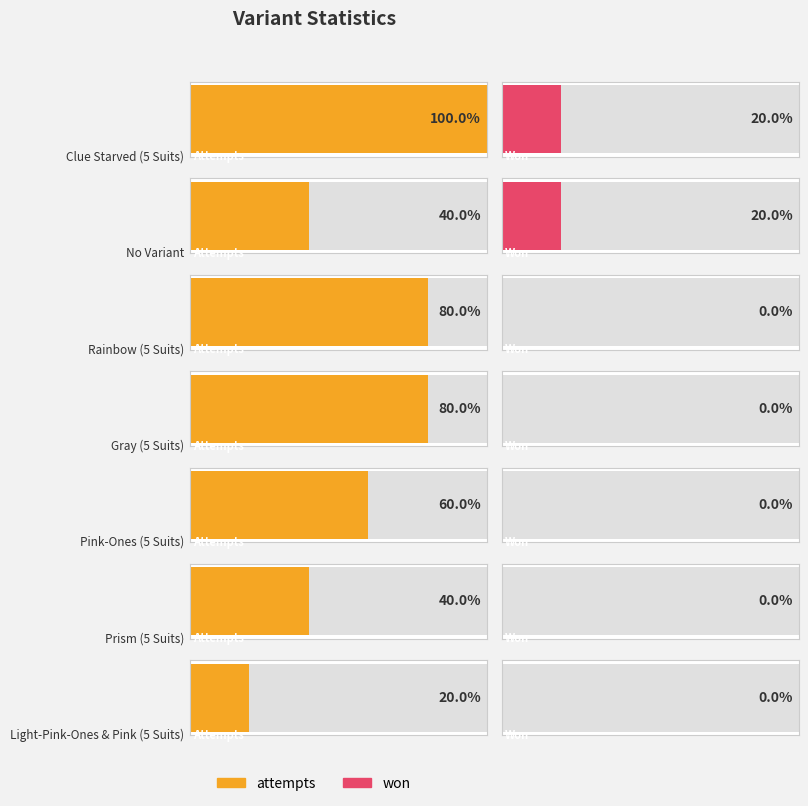

How many attempts values are between 2 and 4?

5